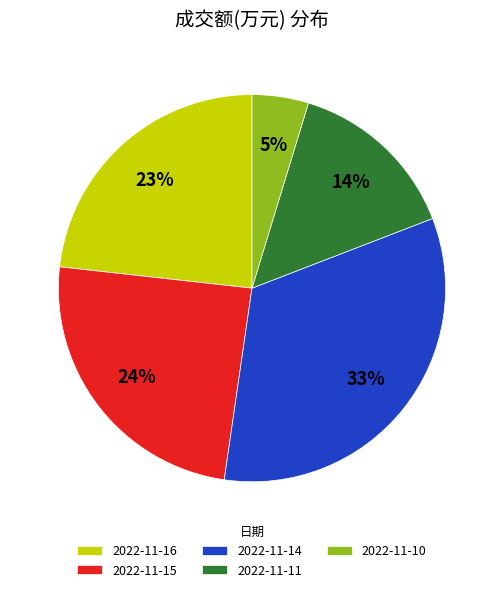

Count the number of slices in the pie.

5